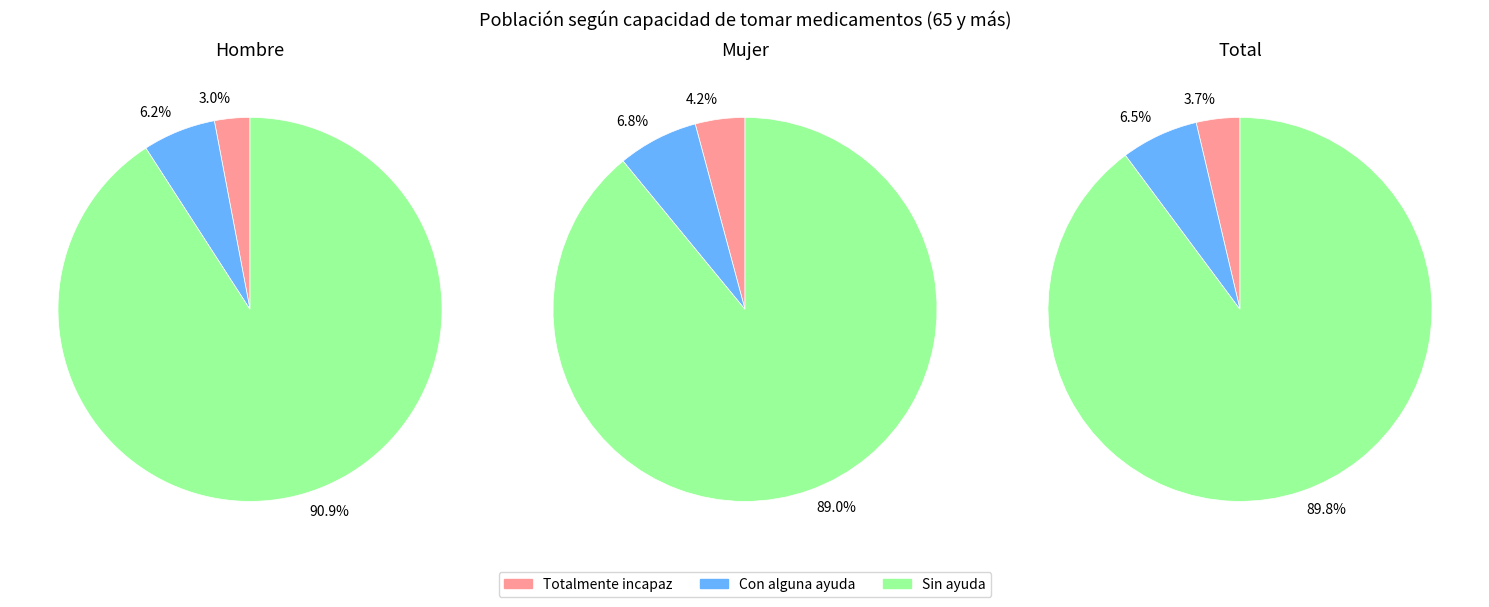

What percentage is NOT represented by Sin ayuda?

9.1%